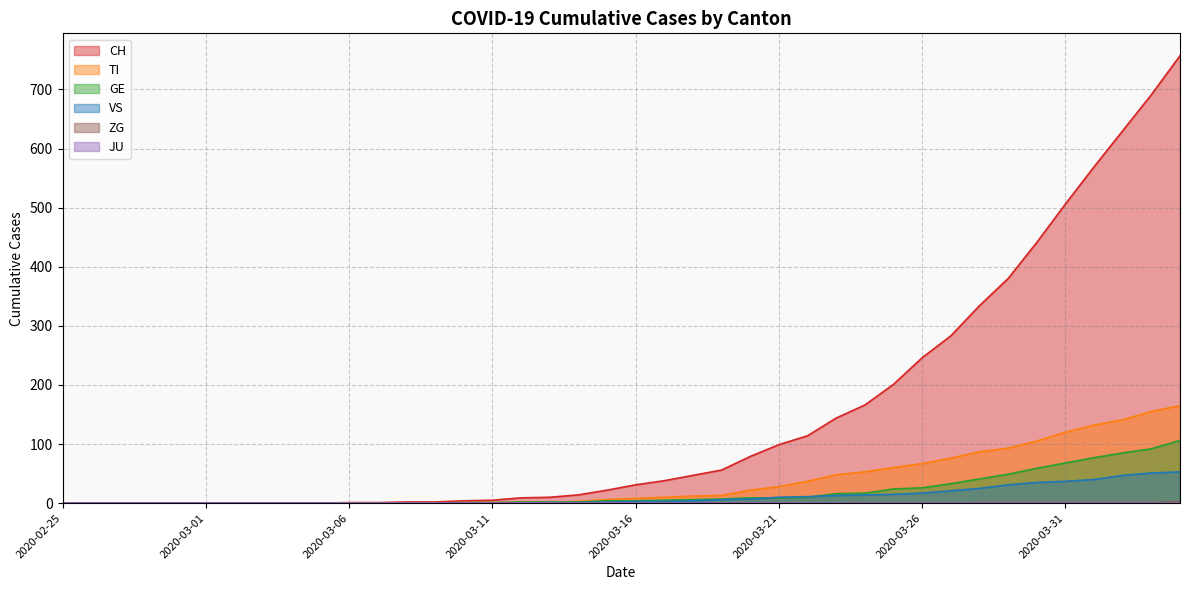

How many lines are shown in the chart?

6